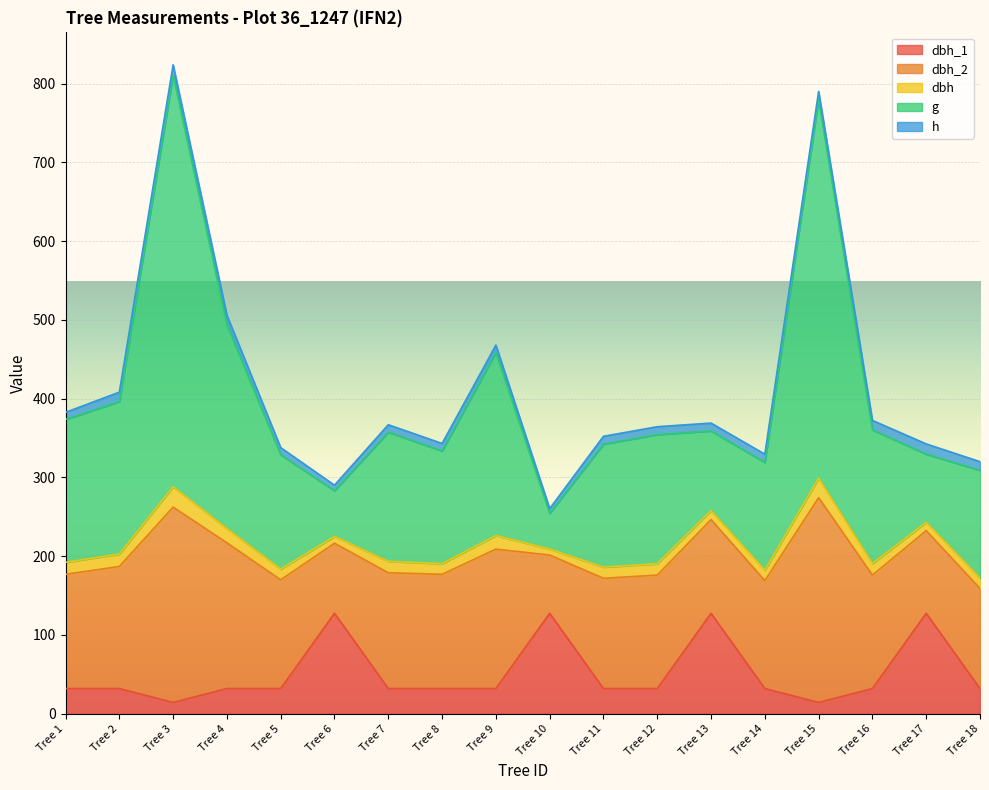

Which has a higher value, Tree 14 or Tree 4?

Tree 14